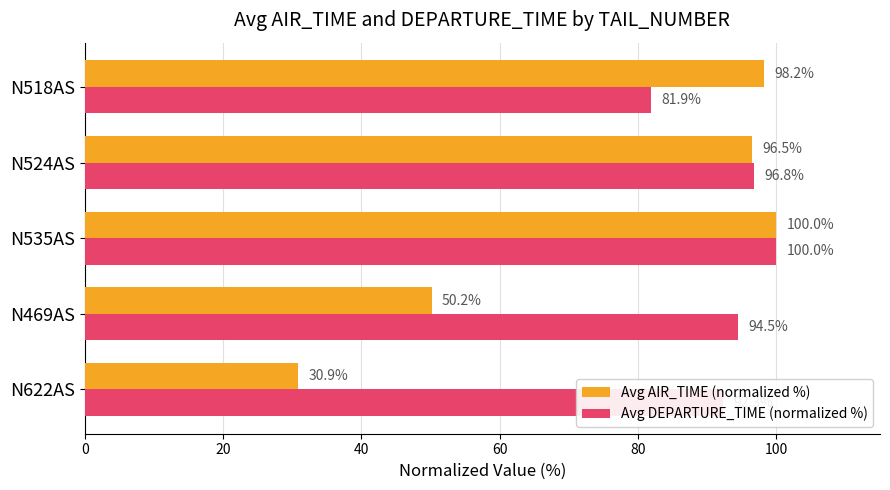

Which series has the largest total across all categories?

Avg DEPARTURE_TIME (normalized %)